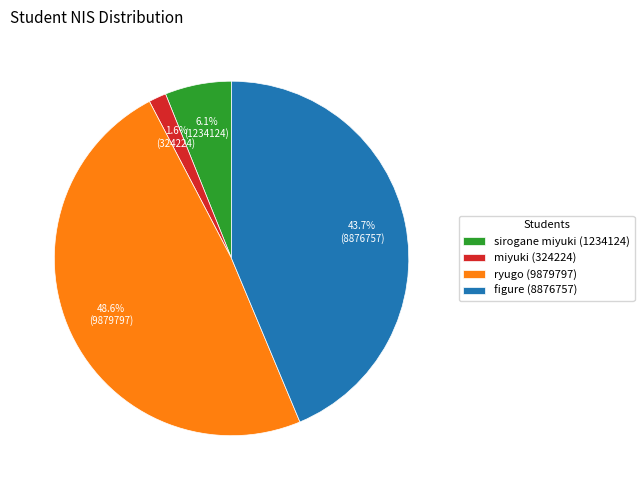

What is the smallest slice in the pie chart?

miyuki (324224)